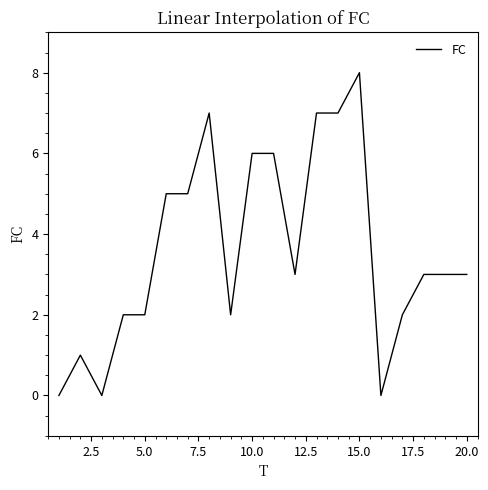

Count the values in the range 2 to 6.

12